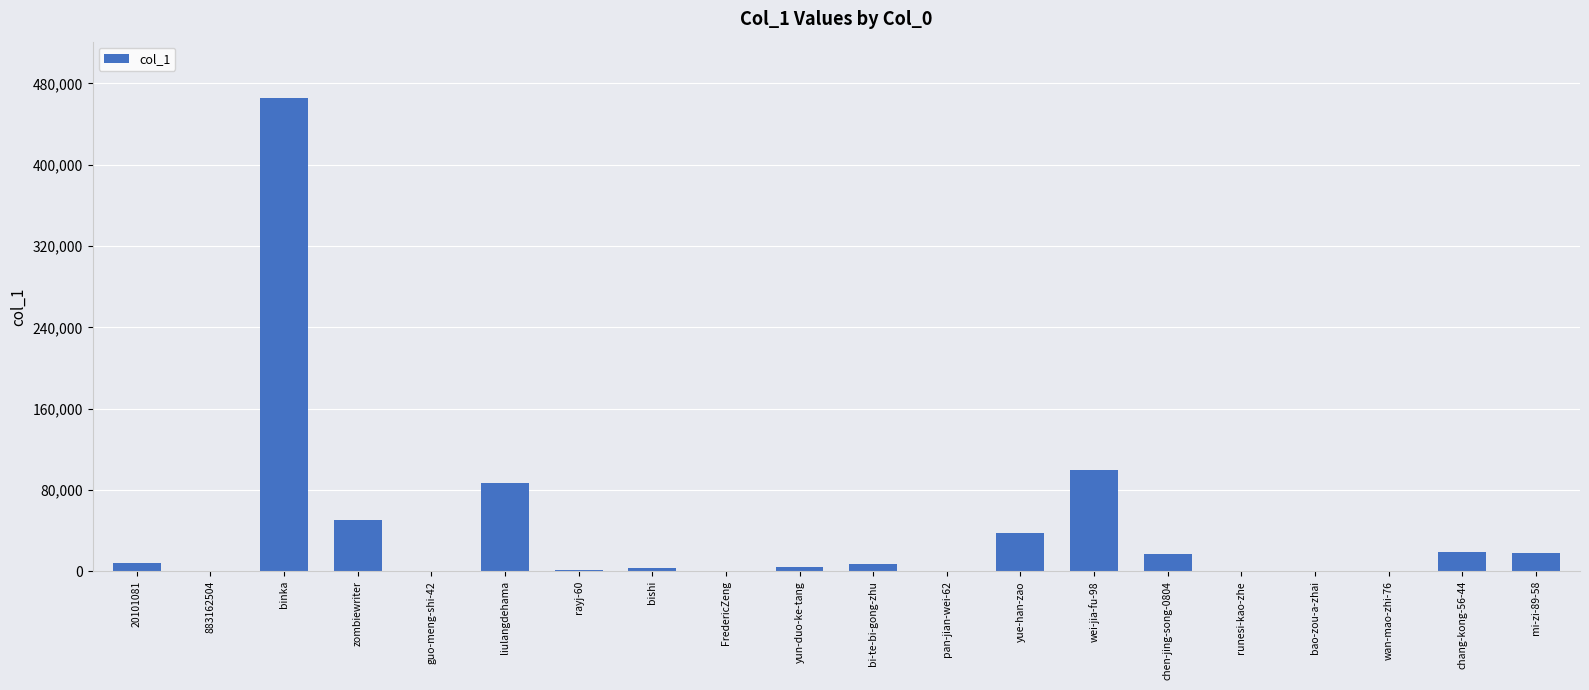

What is the sum of all values?

819479